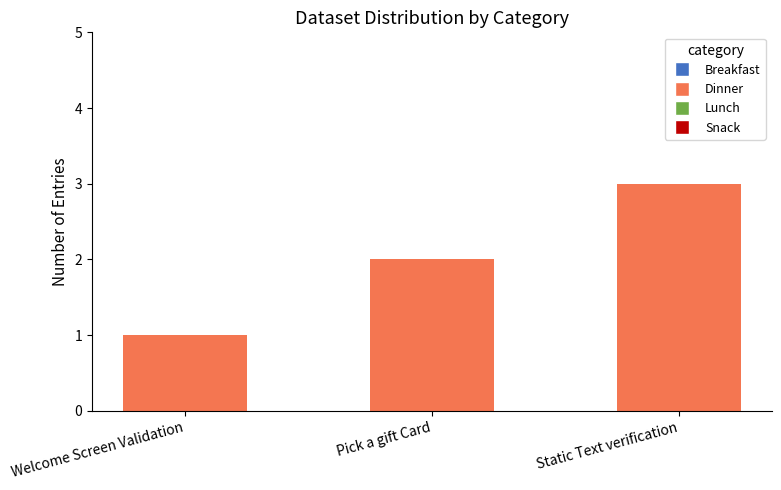

Which label corresponds to the smallest value in the chart?

Welcome Screen Validation